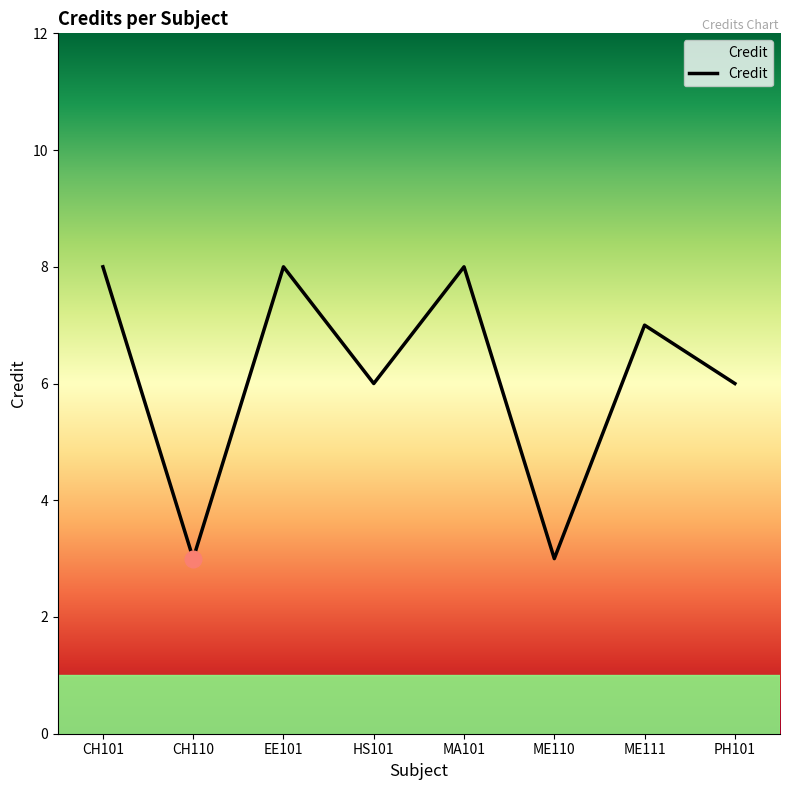

What is the sum of all values?

49